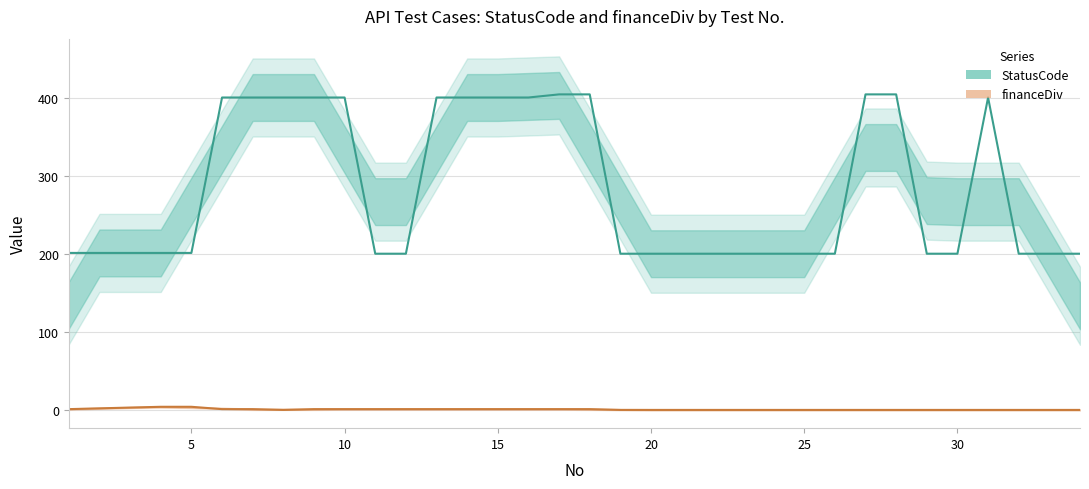

At how many categories does at least one series exceed 307?

14